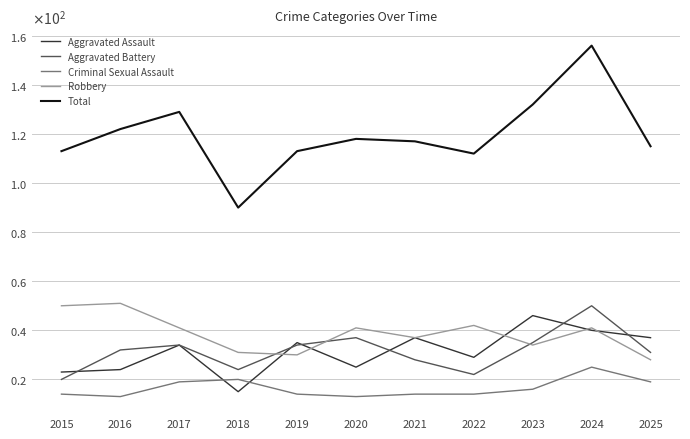

What are all the series names shown in the legend?

Aggravated Assault, Aggravated Battery, Criminal Sexual Assault, Robbery, Total